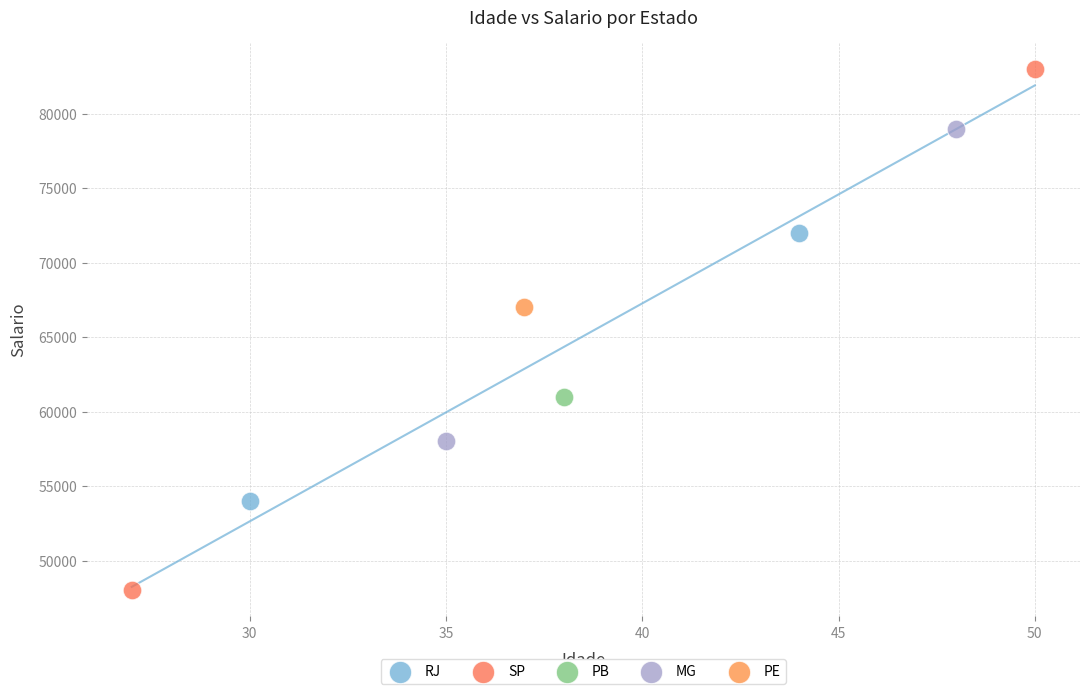

What are all the series names shown in the legend?

RJ, SP, PB, MG, PE